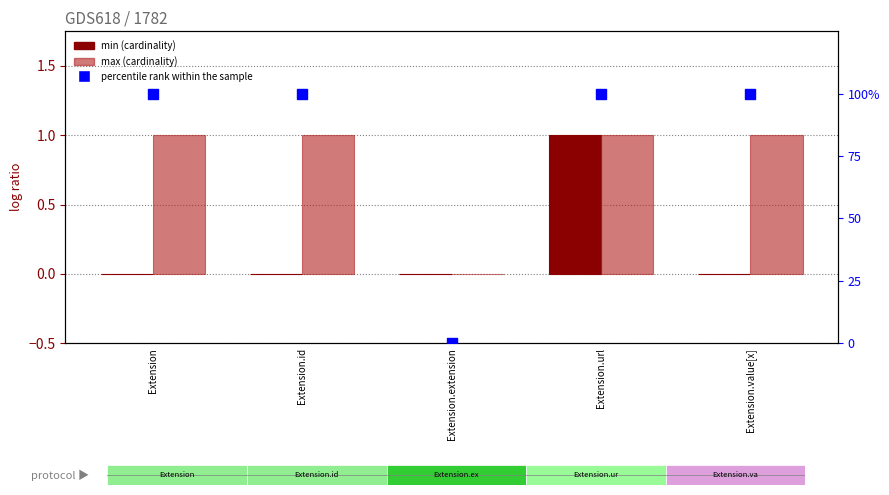

Which series reaches the maximum Y coordinate?

percentile rank within the sample